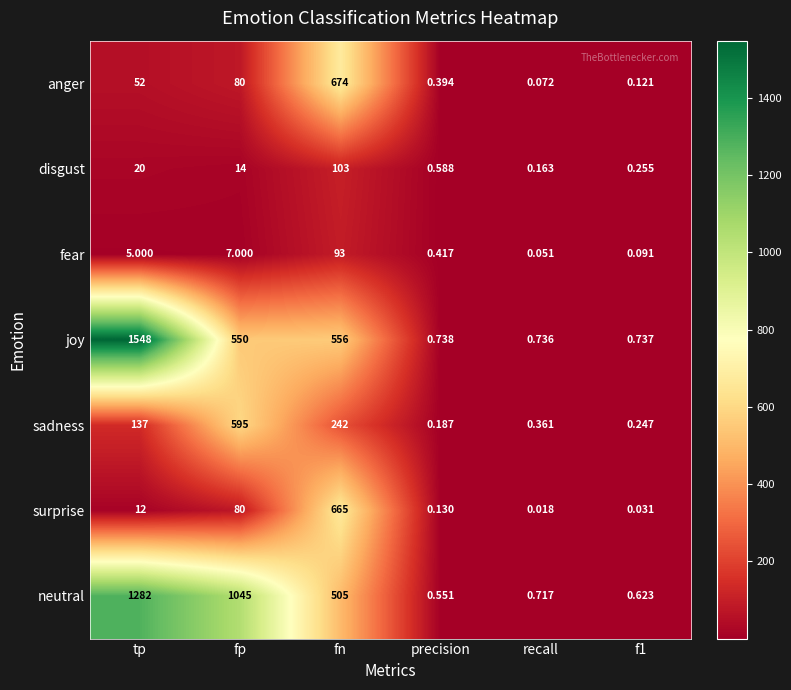

Which series has the largest total across all categories?

neutral